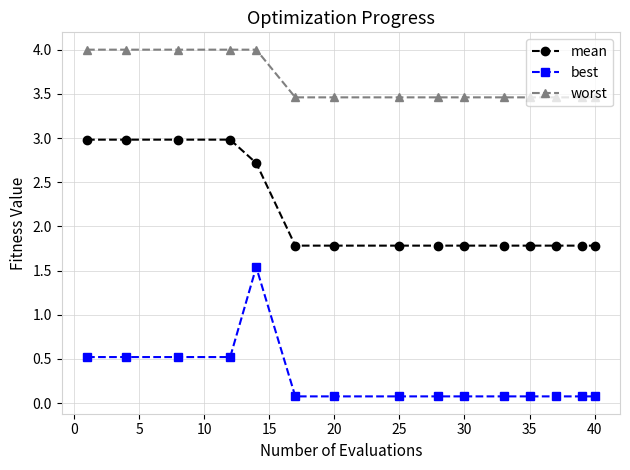

True or false: mean and worst intersect in this chart.

False